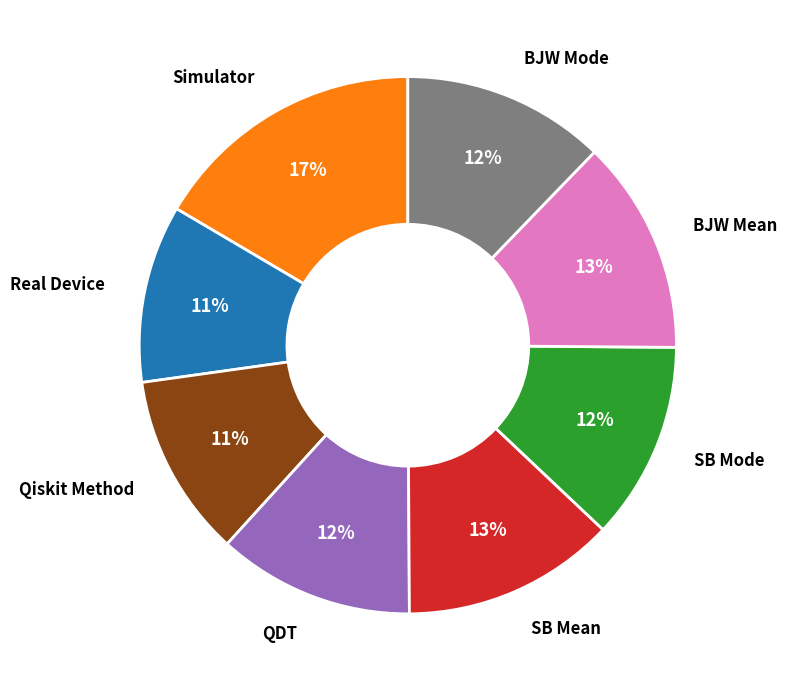

To the nearest percent, what is the difference between the largest and smallest slice percentages?

6%